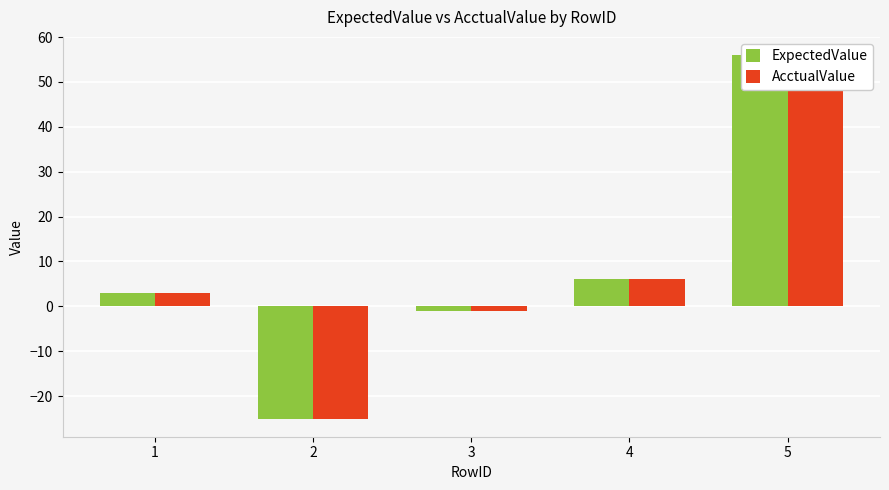

How many negative values does the ExpectedValue series have?

2